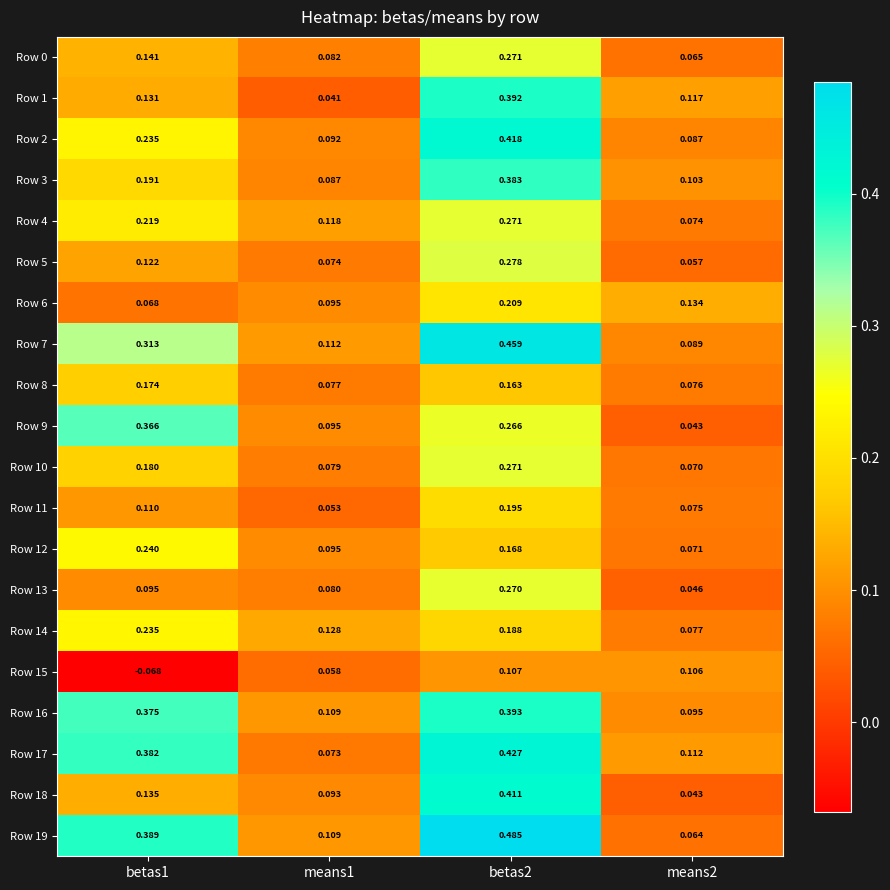

Which series has the widest spread of values?

Row 19